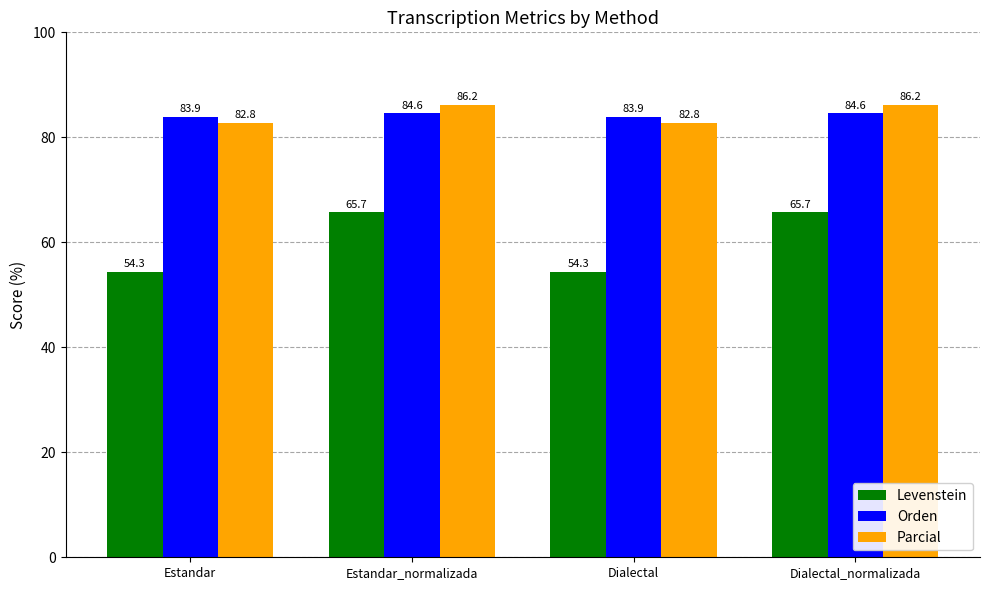

What is the average value of the Orden series?

84.2